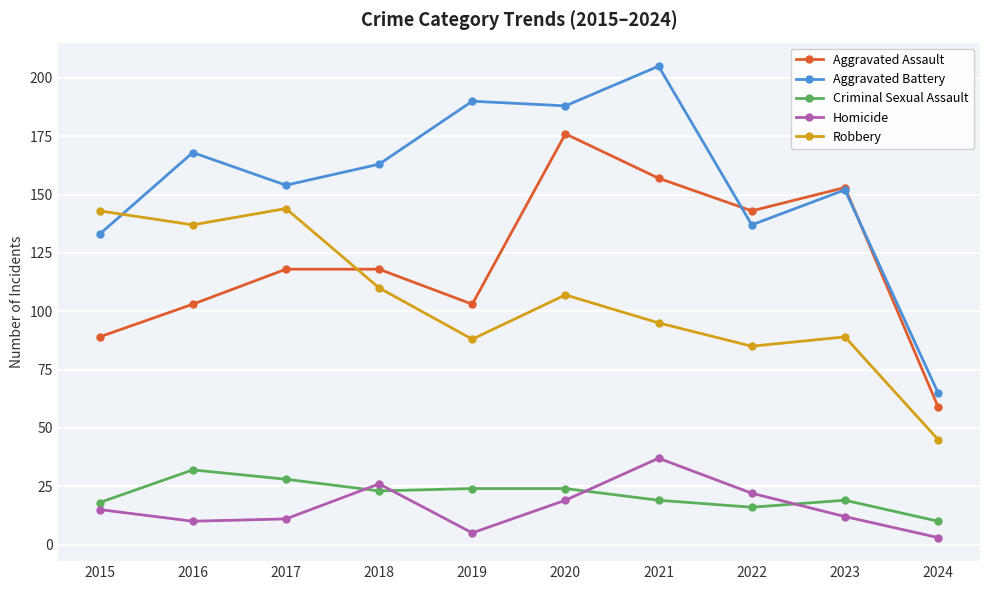

Reading right to left, what are all the values shown in this chart?

Aggravated Assault: 2024=59	2023=153	2022=143	2021=157	2020=176	2019=103	2018=118	2017=118	2016=103	2015=89
Aggravated Battery: 2024=65	2023=152	2022=137	2021=205	2020=188	2019=190	2018=163	2017=154	2016=168	2015=133
Criminal Sexual Assault: 2024=10	2023=19	2022=16	2021=19	2020=24	2019=24	2018=23	2017=28	2016=32	2015=18
Homicide: 2024=3	2023=12	2022=22	2021=37	2020=19	2019=5	2018=26	2017=11	2016=10	2015=15
Robbery: 2024=45	2023=89	2022=85	2021=95	2020=107	2019=88	2018=110	2017=144	2016=137	2015=143